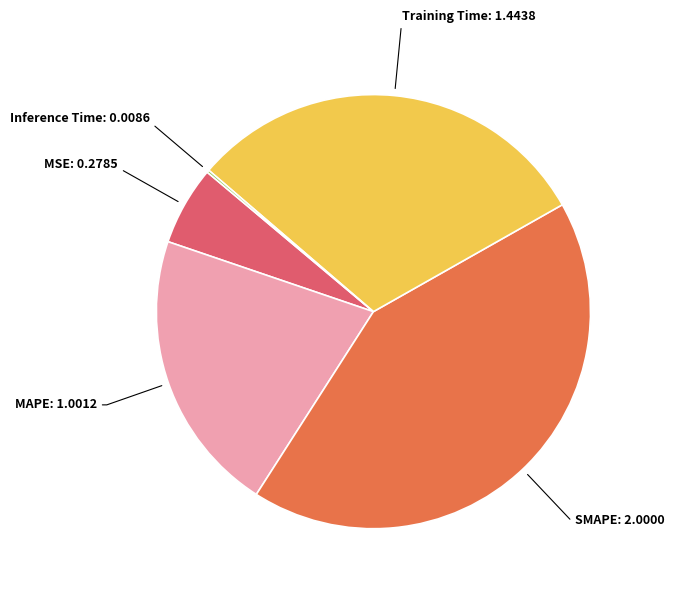

Is there any slice that represents more than half of the pie?

No